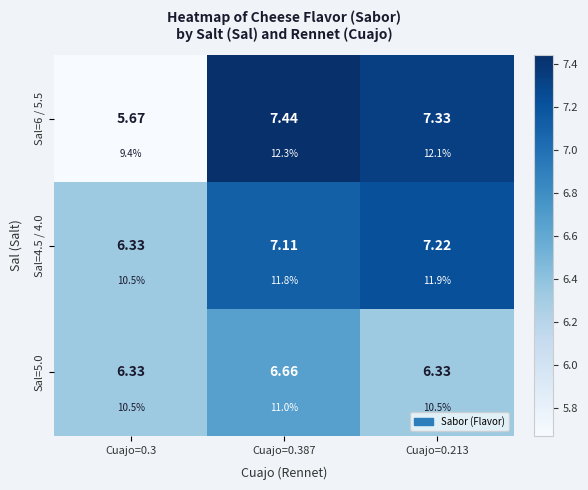

Count the number of data series in this chart.

3